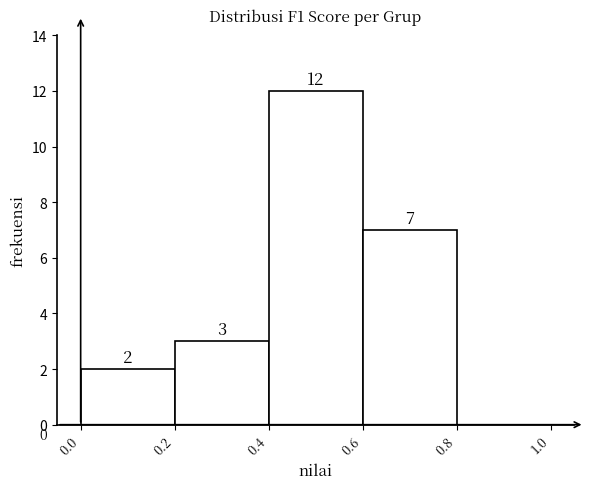

Reading left to right, transcribe this chart: for each bar, give the range it covers on the x-axis and its height.

0.0 to 0.2: 2
0.2 to 0.4: 3
0.4 to 0.6: 12
0.6 to 0.8: 7
0.8 to 1.0: 0